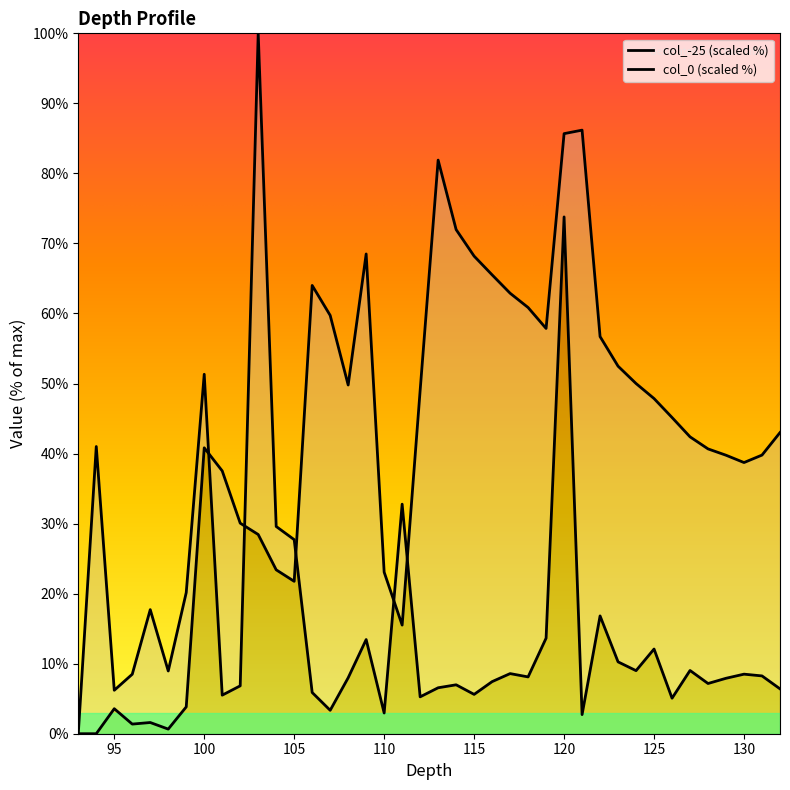

Reading left to right, transcribe all the data shown in this chart.

col_neg25: 0.0	0.0	3.6	1.4	1.6	0.7	3.8	40.8	37.5	30.1	28.4	23.4	21.8	64.0	59.7	49.8	68.5	23.1	15.5	49.0	81.9	72.0	68.2	65.5	62.9	60.9	57.9	85.7	86.2	56.7	52.5	50.0	47.9	45.1	42.4	40.7	39.8	38.7	39.8	43.0
col_0: 0.0	41.0	6.2	8.5	17.7	9.0	20.2	51.3	5.5	6.8	100.0	29.6	27.7	5.9	3.3	8.0	13.4	3.0	32.8	5.3	6.6	7.0	5.6	7.4	8.6	8.1	13.6	73.8	2.7	16.8	10.3	9.0	12.1	5.1	9.0	7.2	7.9	8.5	8.3	6.4